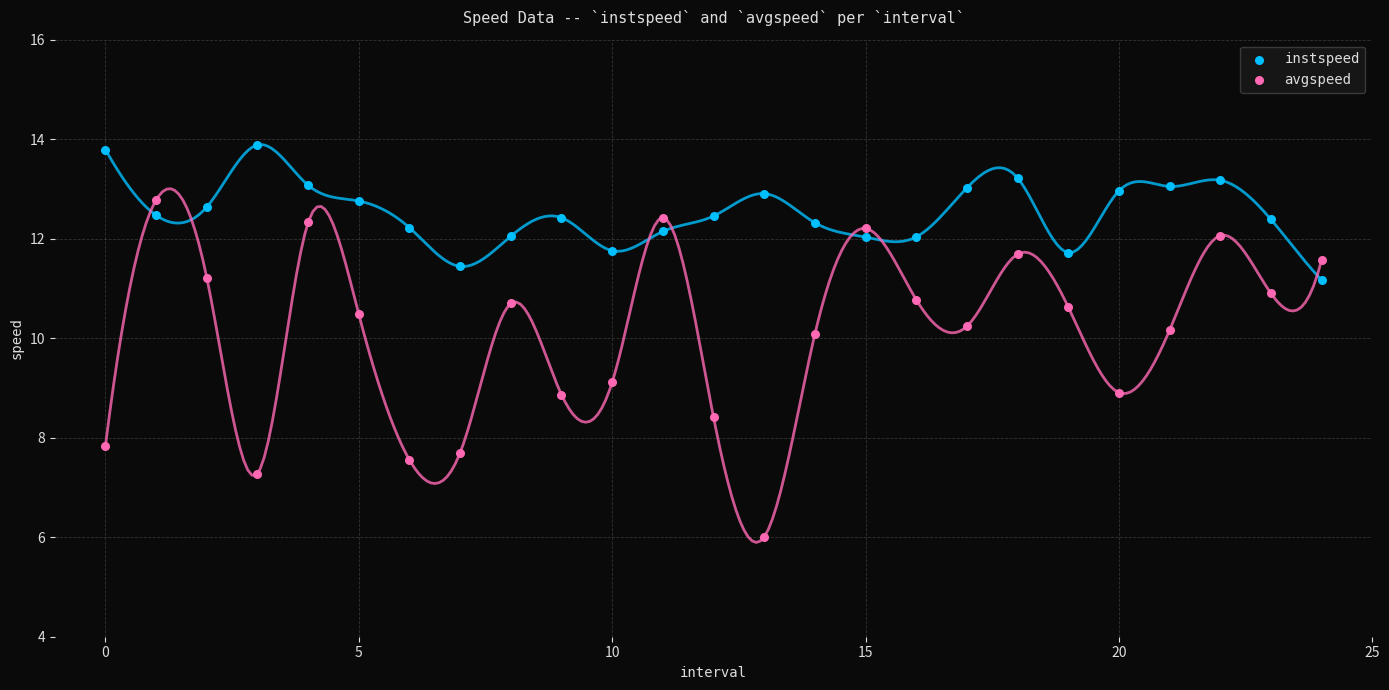

What are all the series names shown in the legend?

instspeed, avgspeed